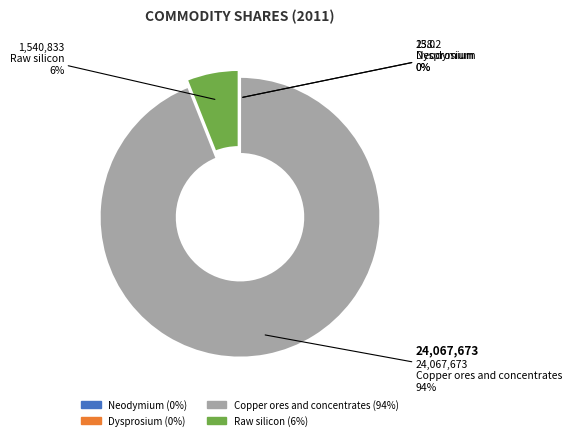

Is Copper ores and concentrates the majority of the pie?

Yes